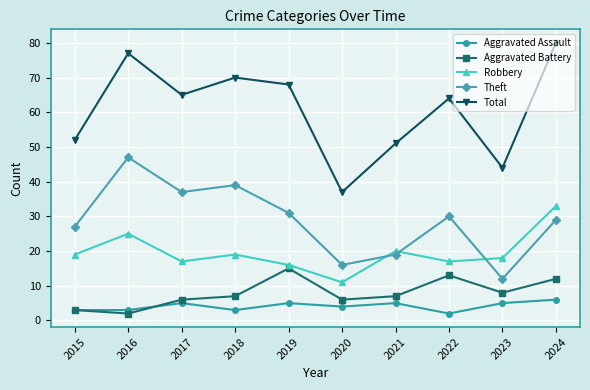

What value does the Theft series have at 2022?

30